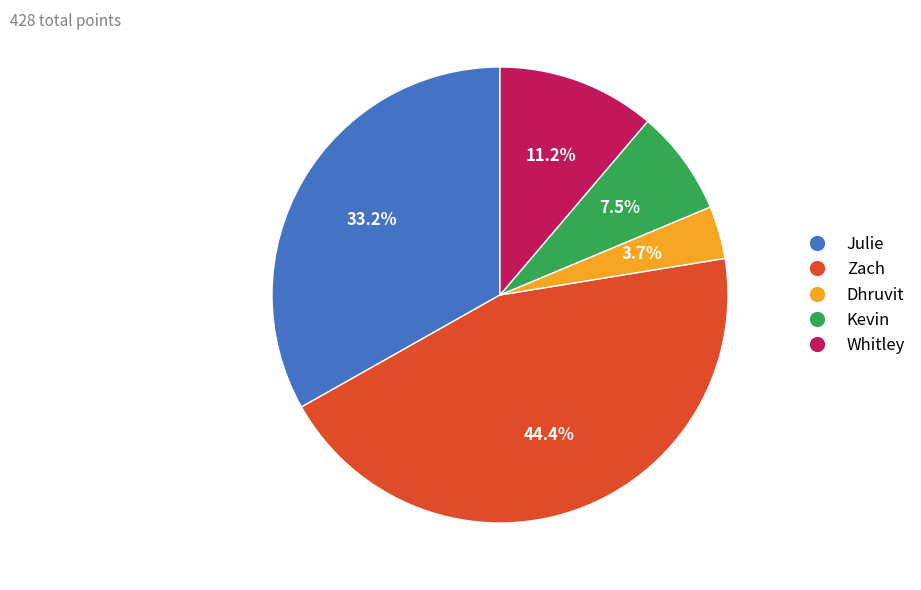

To the nearest percent, what portion does Whitley represent?

11%